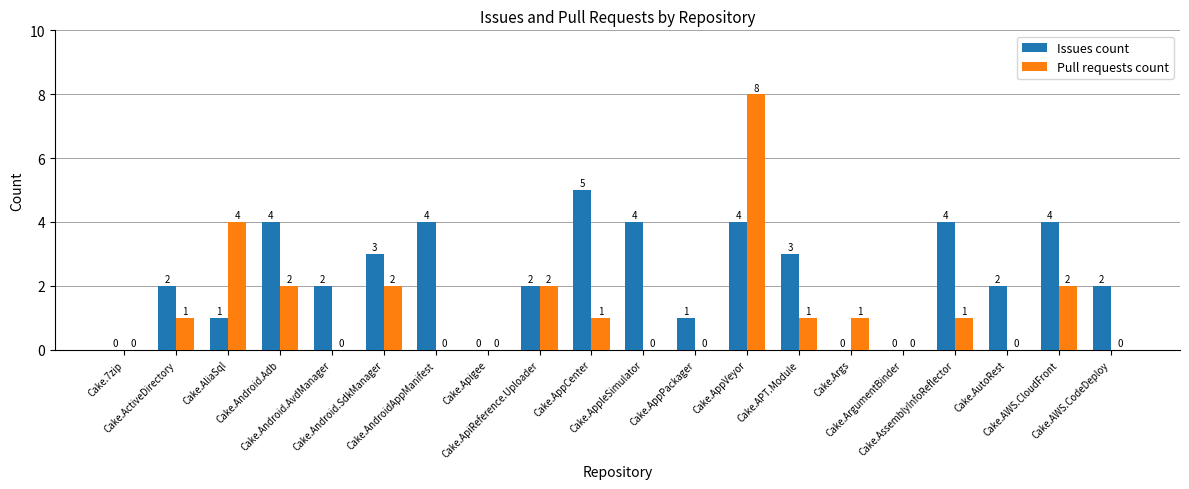

What is the difference between the Pull requests count values at Cake.Android.SdkManager and Cake.AppCenter?

1